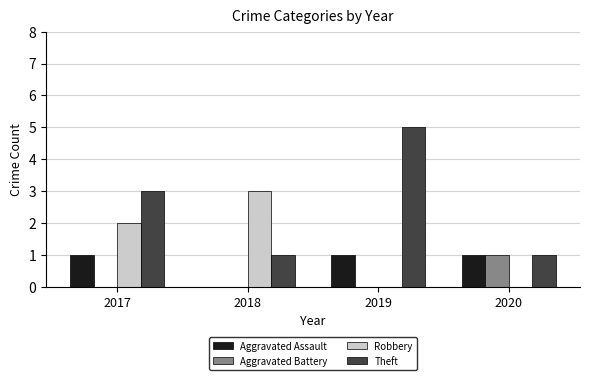

Reading left to right, list all the values displayed in this chart.

Aggravated Assault: 2017=1	2018=0	2019=1	2020=1
Aggravated Battery: 2017=0	2018=0	2019=0	2020=1
Robbery: 2017=2	2018=3	2019=0	2020=0
Theft: 2017=3	2018=1	2019=5	2020=1